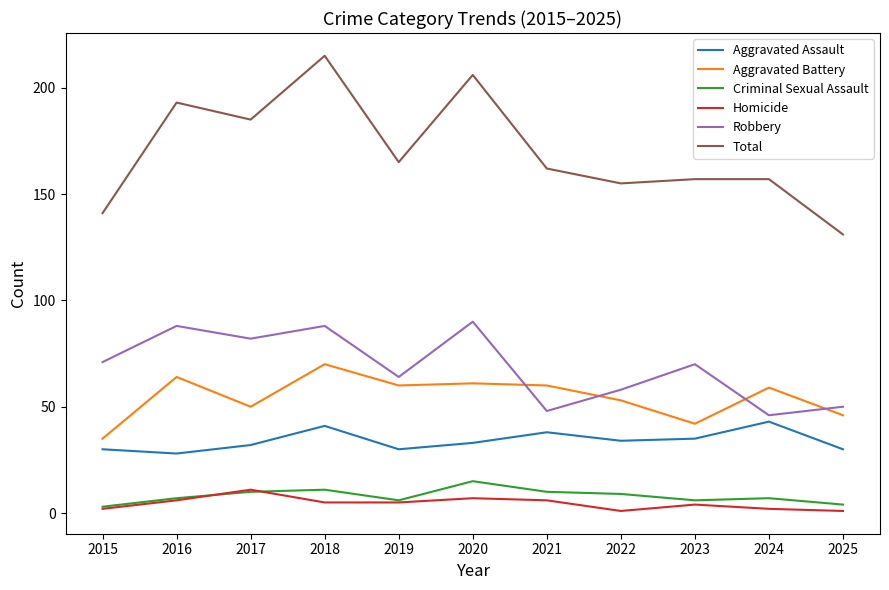

Rank the series at 2021 from lowest to highest value.

Homicide, Criminal Sexual Assault, Aggravated Assault, Robbery, Aggravated Battery, Total